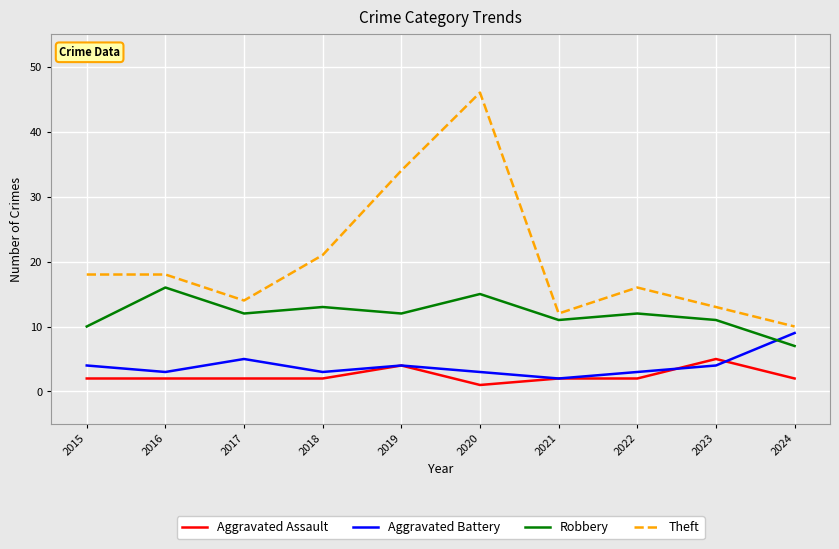

What is the highest value of the Aggravated Battery series?

9